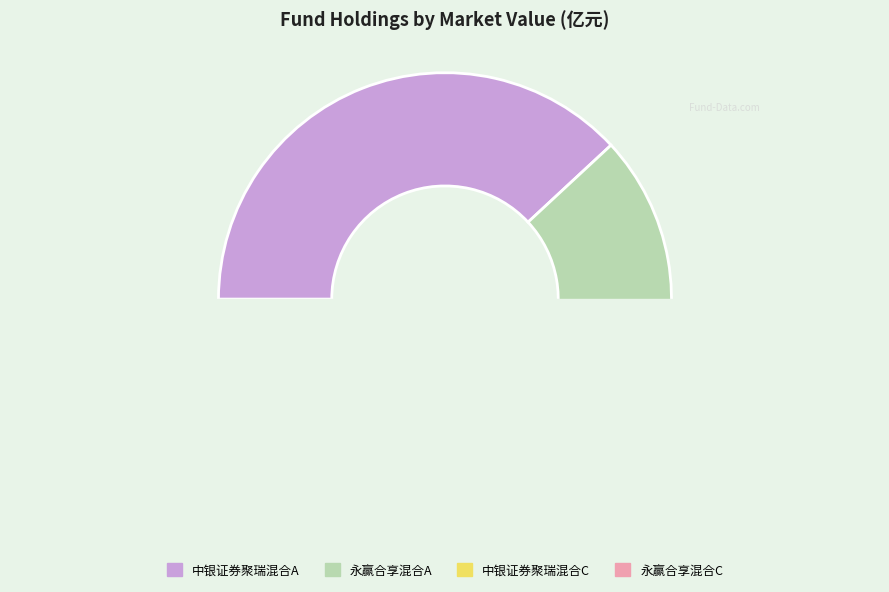

To the nearest percent, what portion does 永赢合享混合C represent?

2%